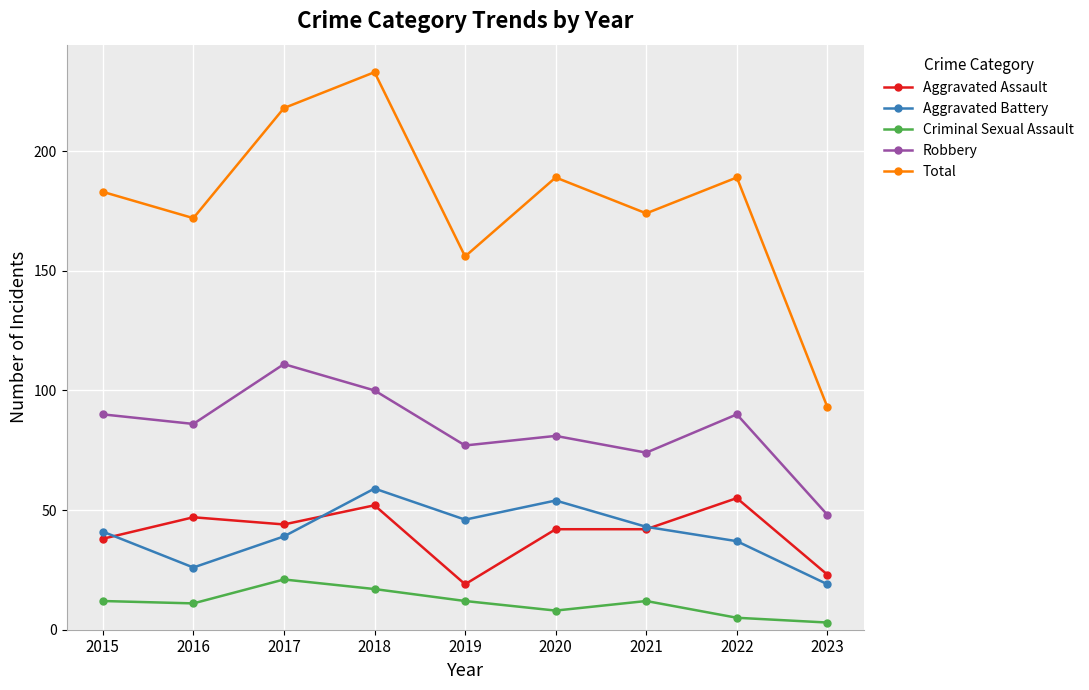

The Robbery series shows 48 at 2023. True or false?

True